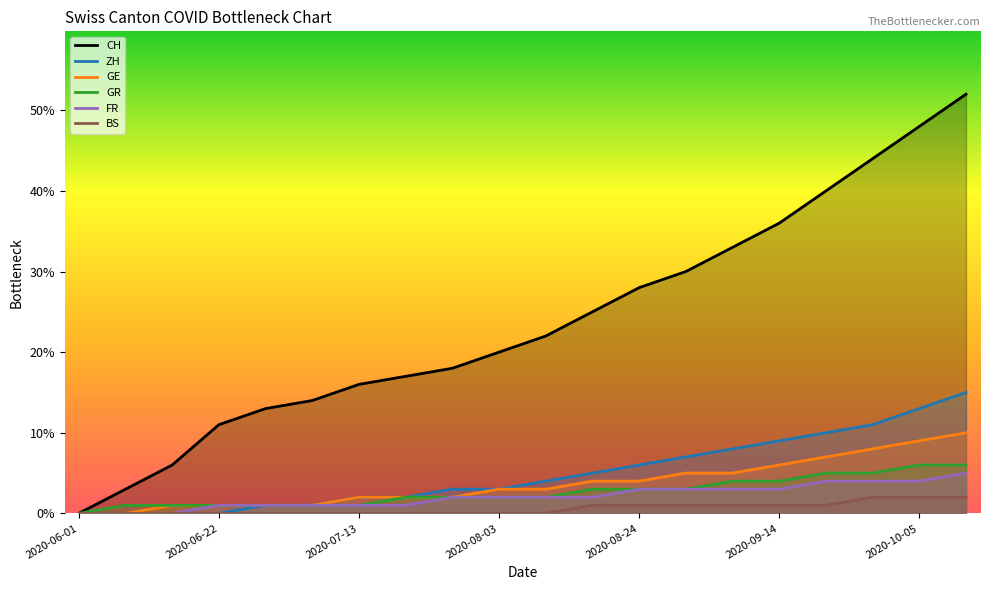

At which label is GE closest to 5?

13